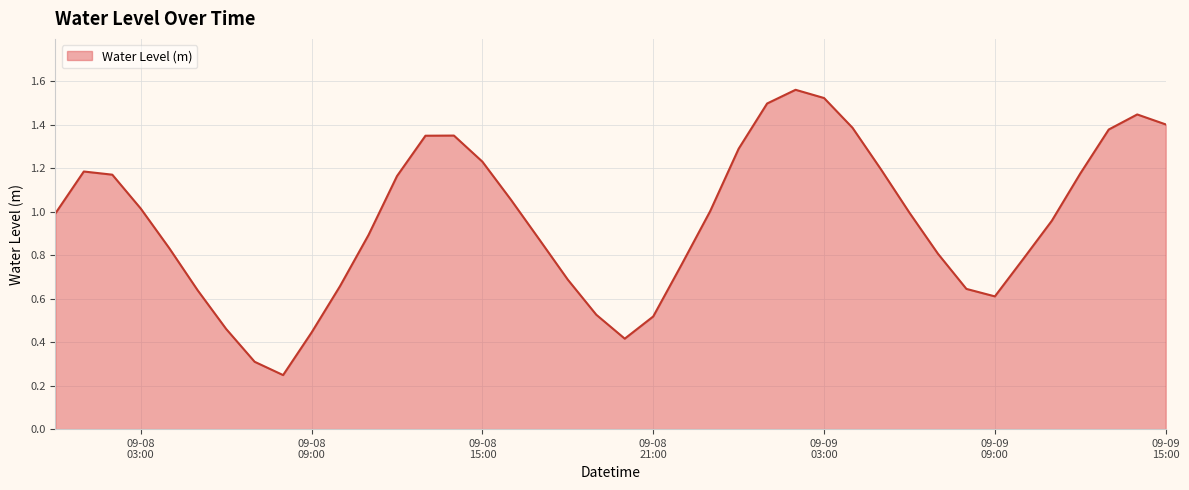

Does the chart display data point markers on the line(s)?

No